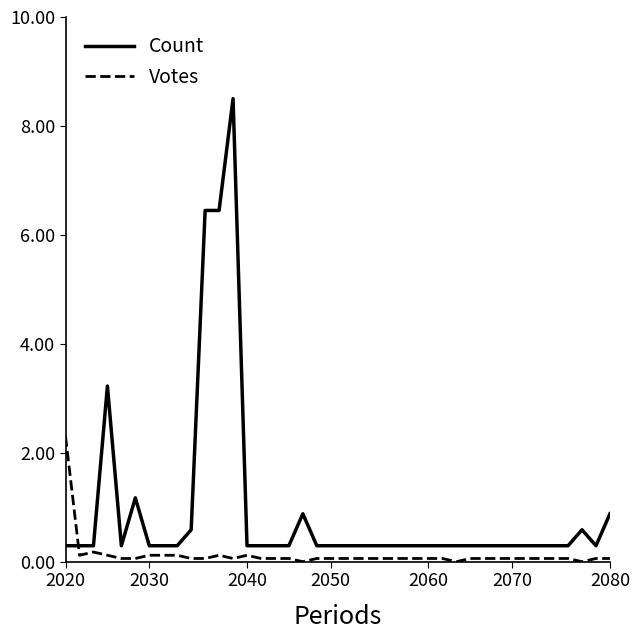

Which series has the largest total across all categories?

Count